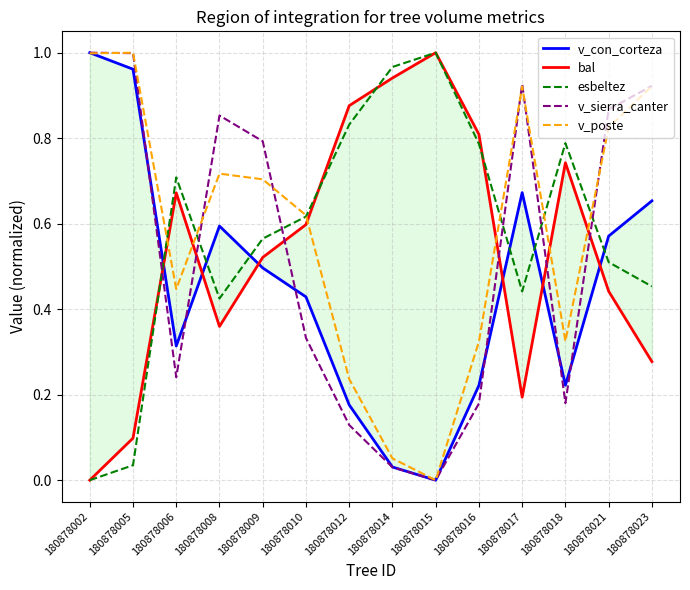

True or false: bal has a value of 1.0 at 180878010.

False